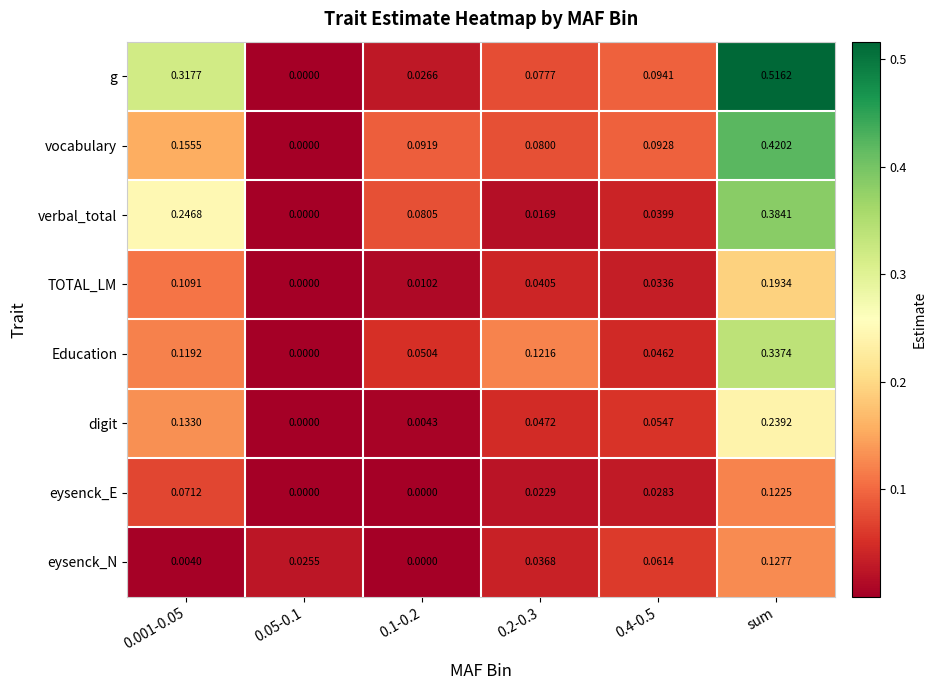

Between 0.05-0.1 and 0.2-0.3, which series saw the biggest shift?

Education